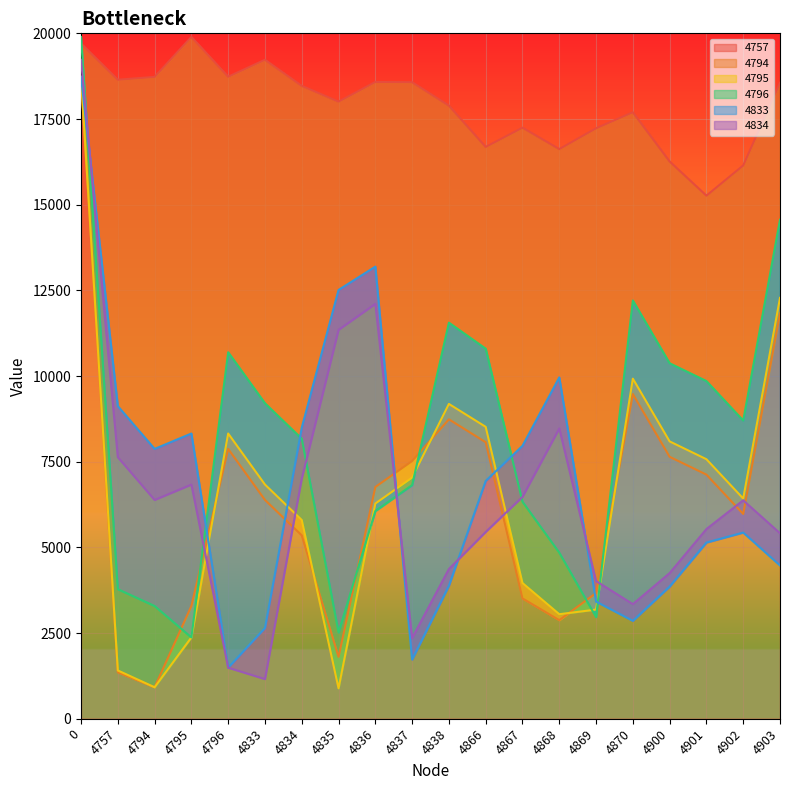

Does the chart display data point markers on the line(s)?

No